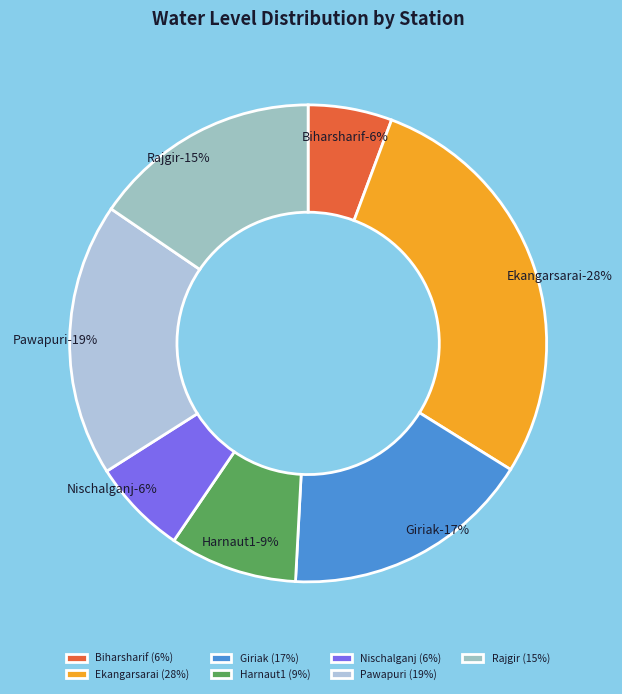

How much of the chart is everything except Nischalganj?

93.5%